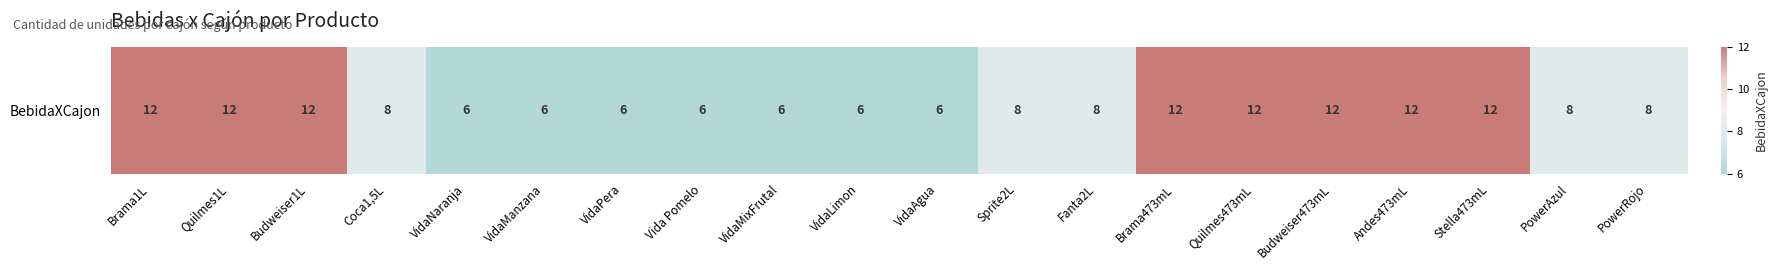

Reading left to right, extract all data points from this chart.

12	12	12	8	6	6	6	6	6	6	6	8	8	12	12	12	12	12	8	8